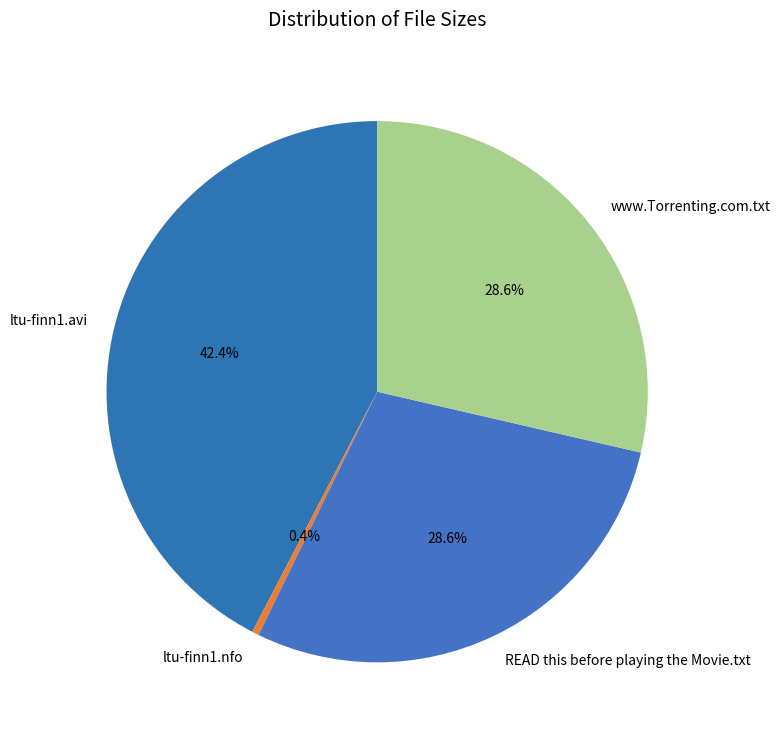

Count the number of slices in the pie.

4